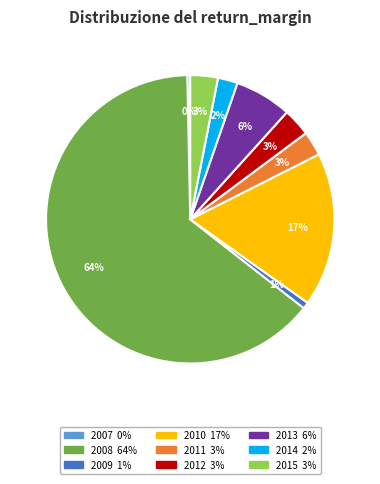

What percentage is the 2009 slice, to the nearest percent?

1%